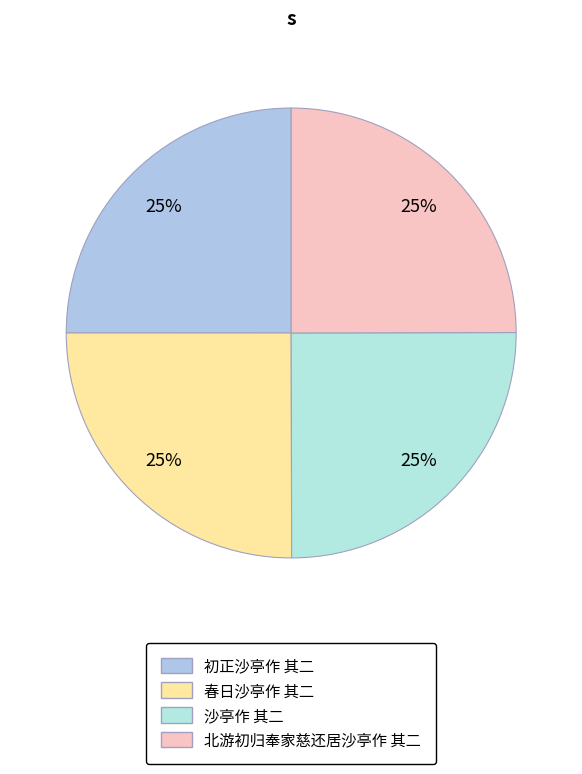

Is 初正沙亭作 其二 the majority of the pie?

No